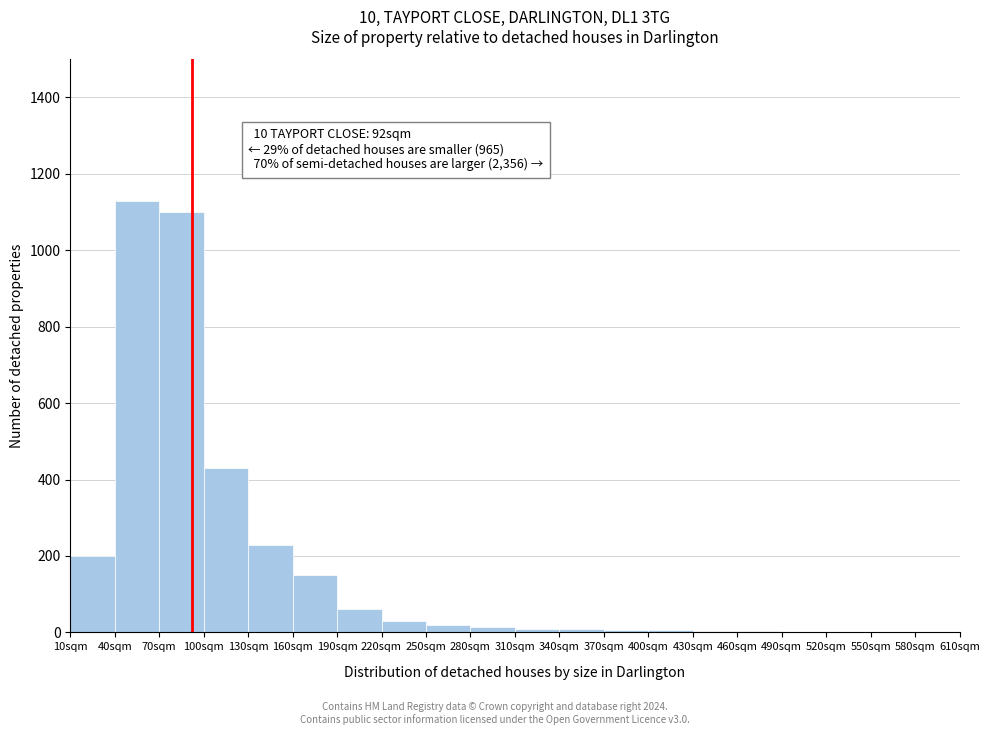

Which range on the x-axis has the tallest bar?

40 to 70